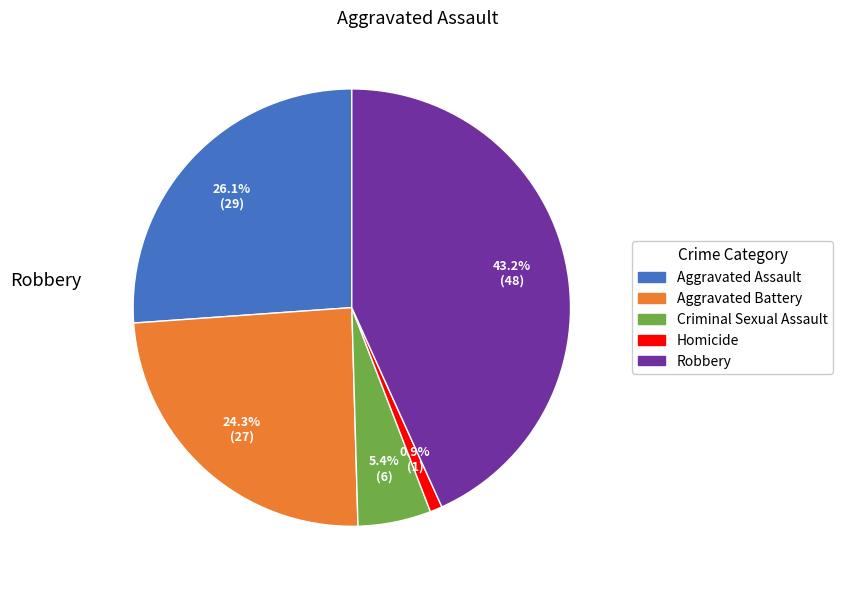

Rank the categories by value from lowest to highest.

Homicide, Criminal Sexual Assault, Aggravated Battery, Aggravated Assault, Robbery